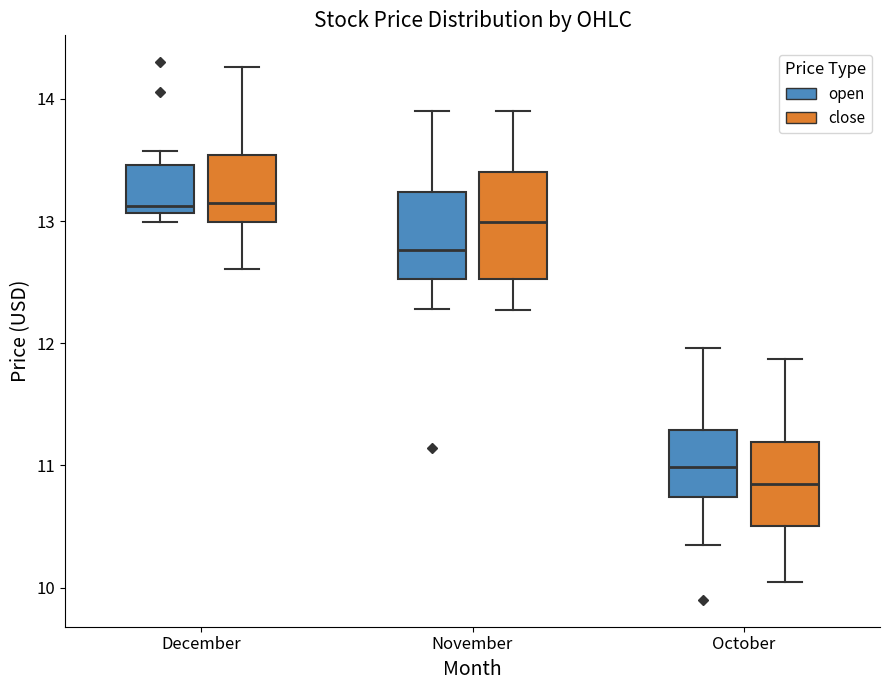

Which box has the lowest median line?

October (close)